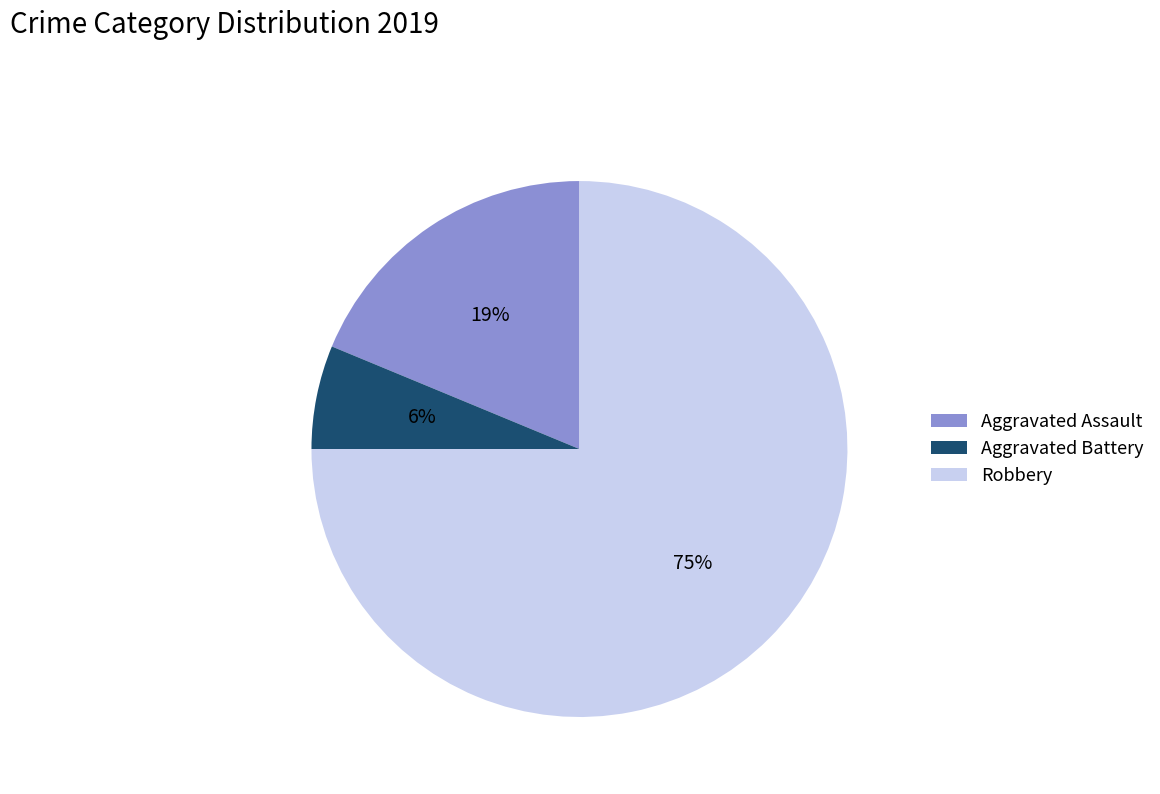

What is the ratio of the value at Aggravated Battery to the value at Aggravated Assault?

0.3